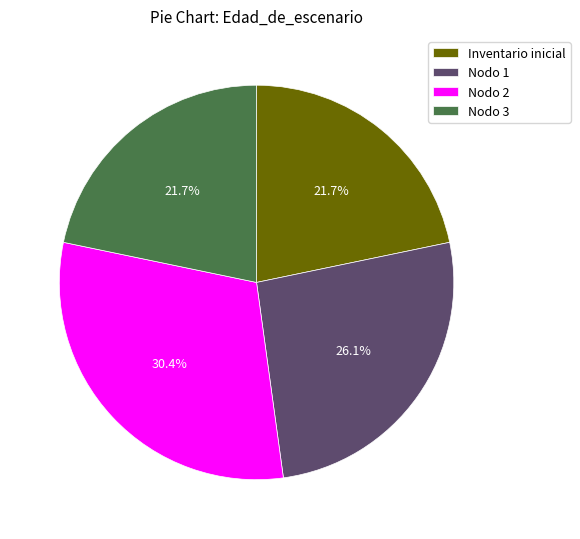

Does any single category account for the majority?

No